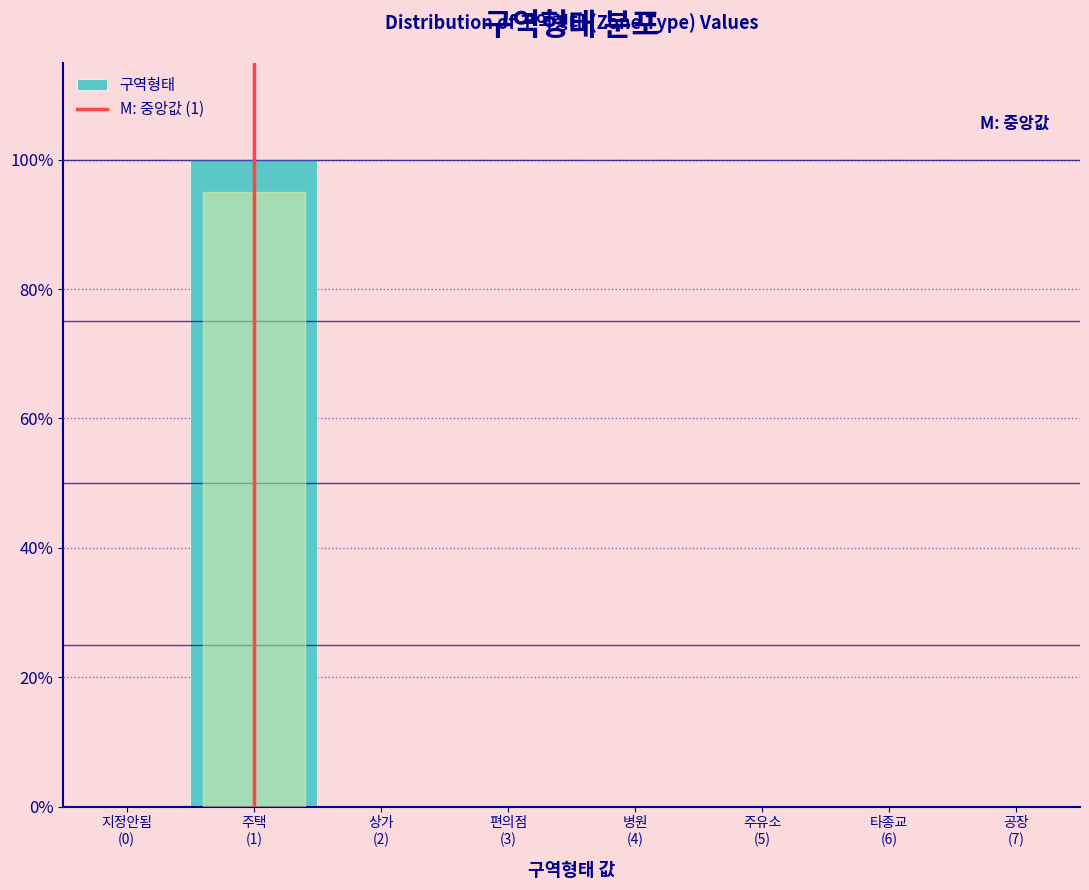

What is the maximum value shown in the chart?

100.0